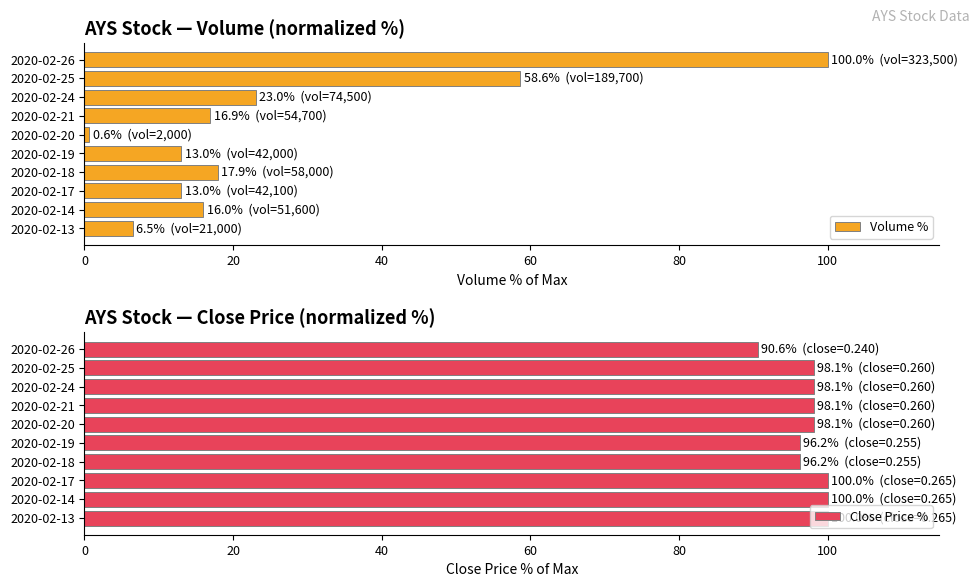

Which series has the largest range (max minus min)?

Volume %